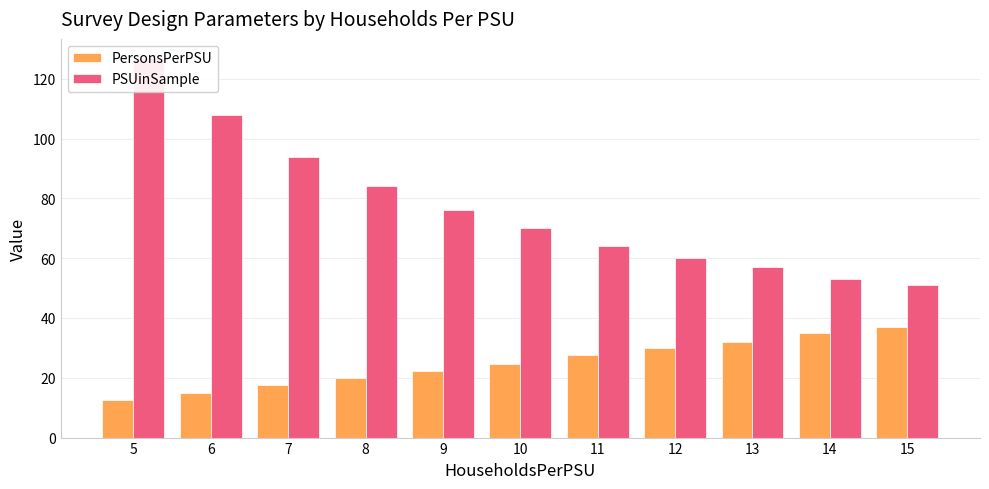

What is the smallest value displayed?

12.4